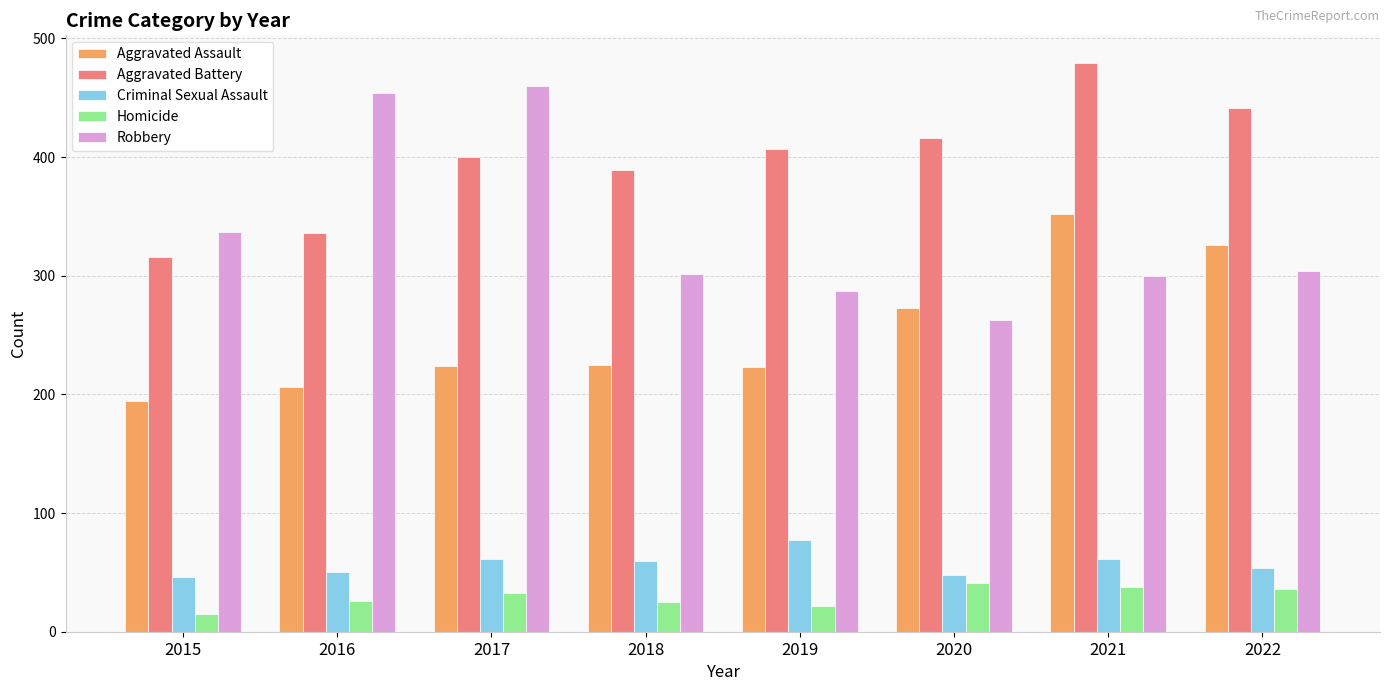

Rank the series at 2021 from lowest to highest value.

Homicide, Criminal Sexual Assault, Robbery, Aggravated Assault, Aggravated Battery